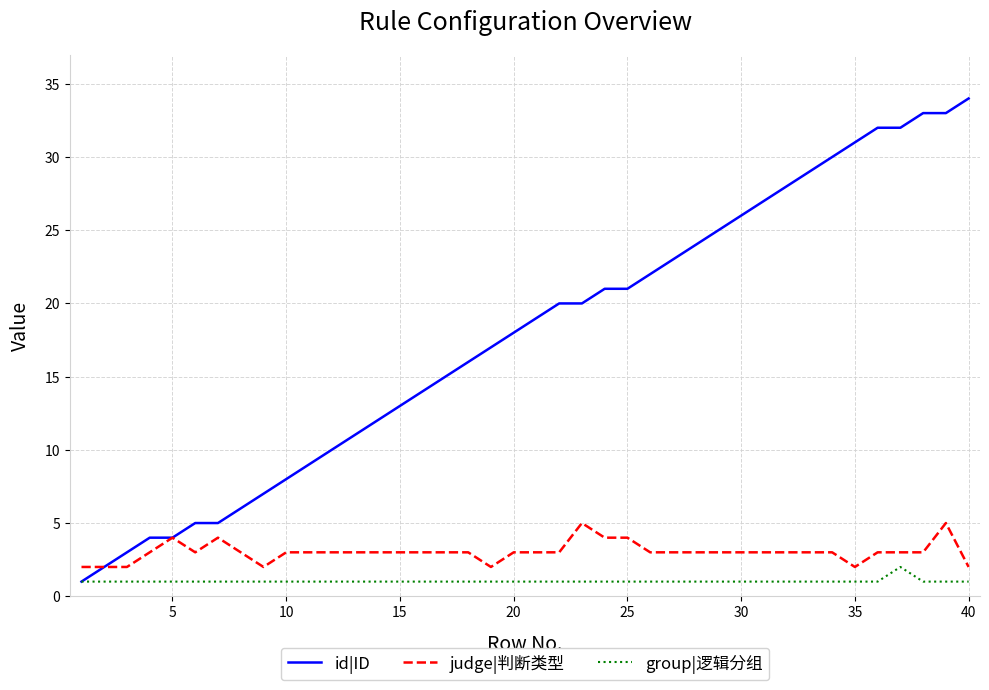

Does the chart have visible grid lines?

Yes